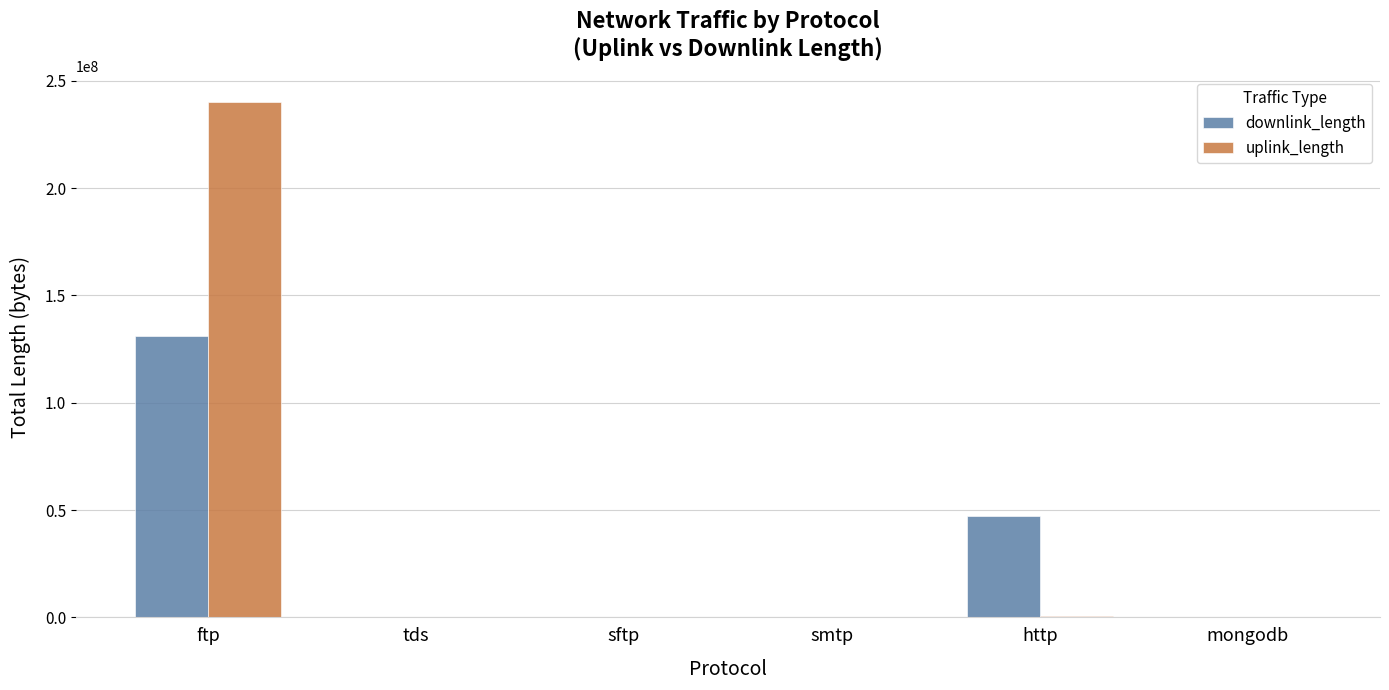

Is it true that uplink_length equals 313630694 at ftp?

False